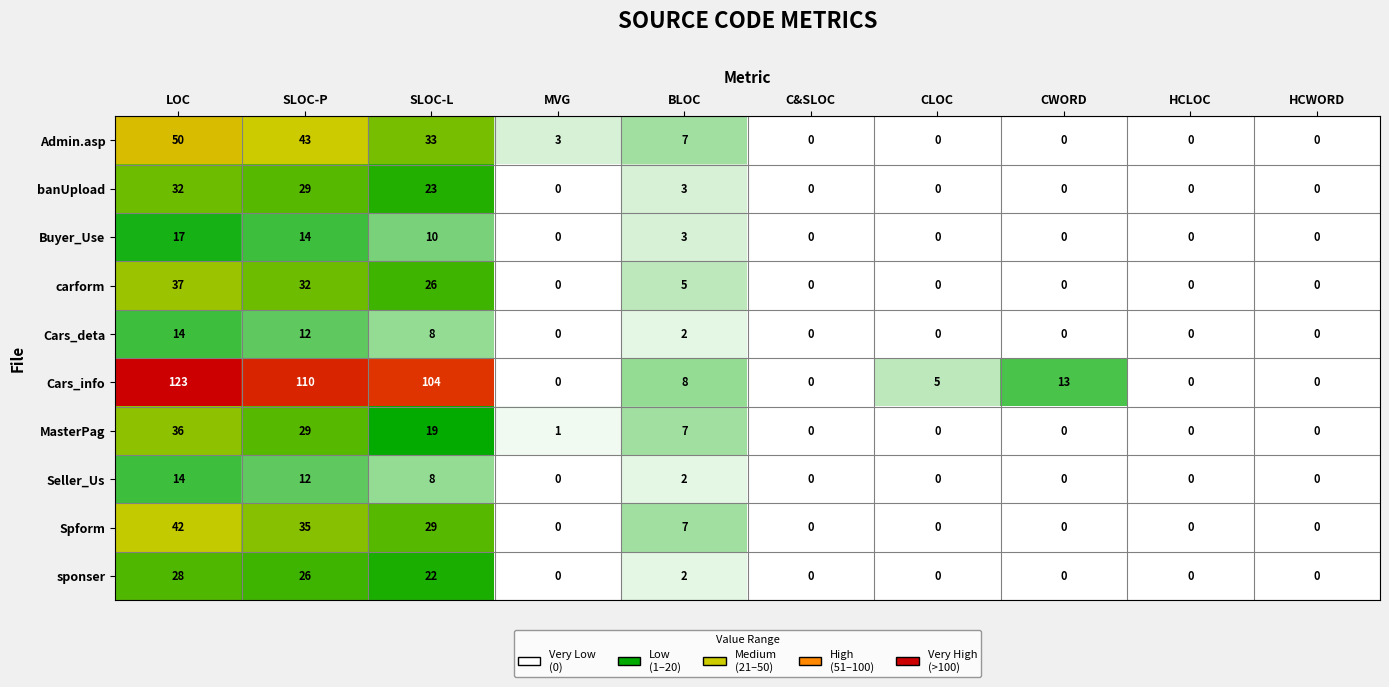

Which series has the largest range (max minus min)?

Cars_info